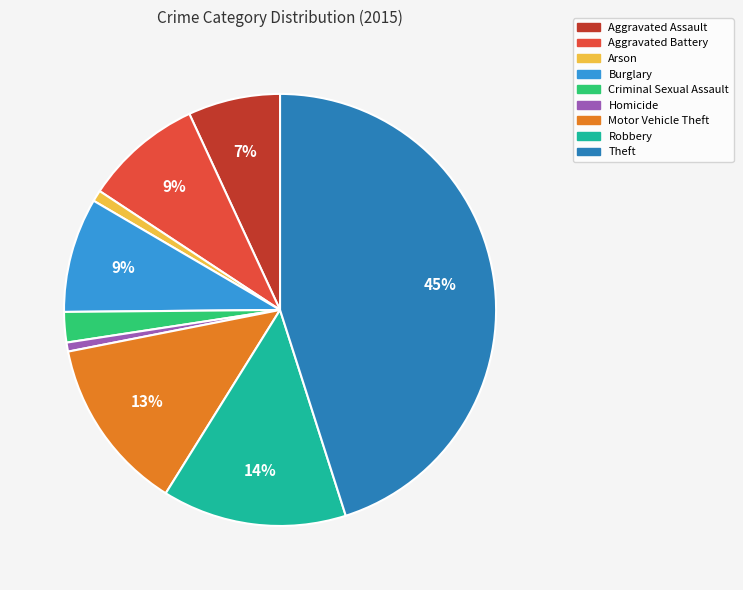

Is Burglary the majority of the pie?

No